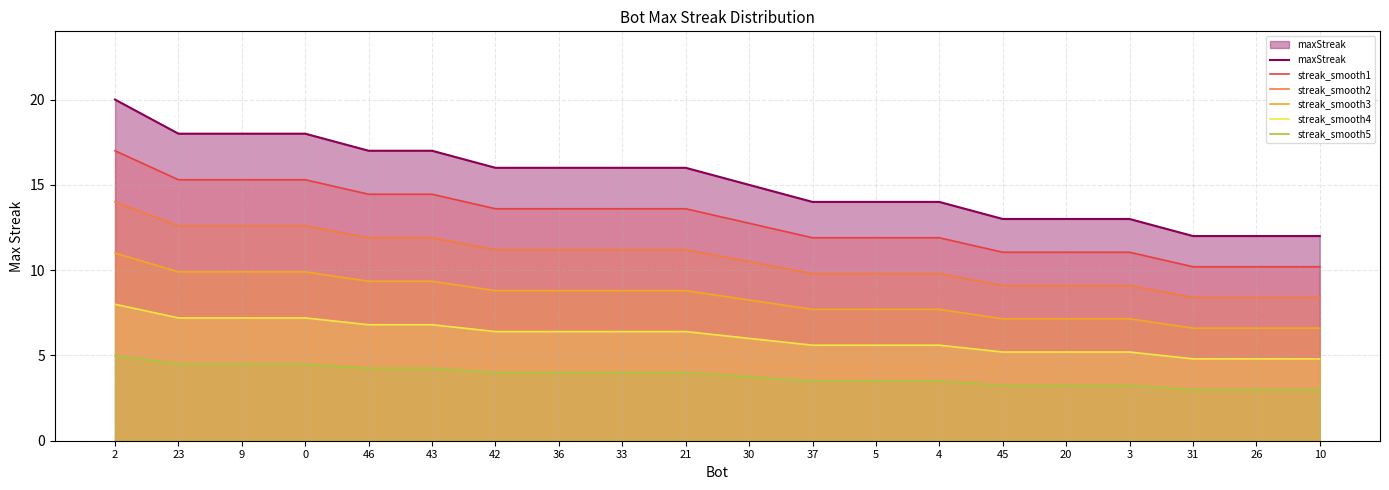

True or false: streak_smooth5 and streak_smooth1 cross at least once.

False